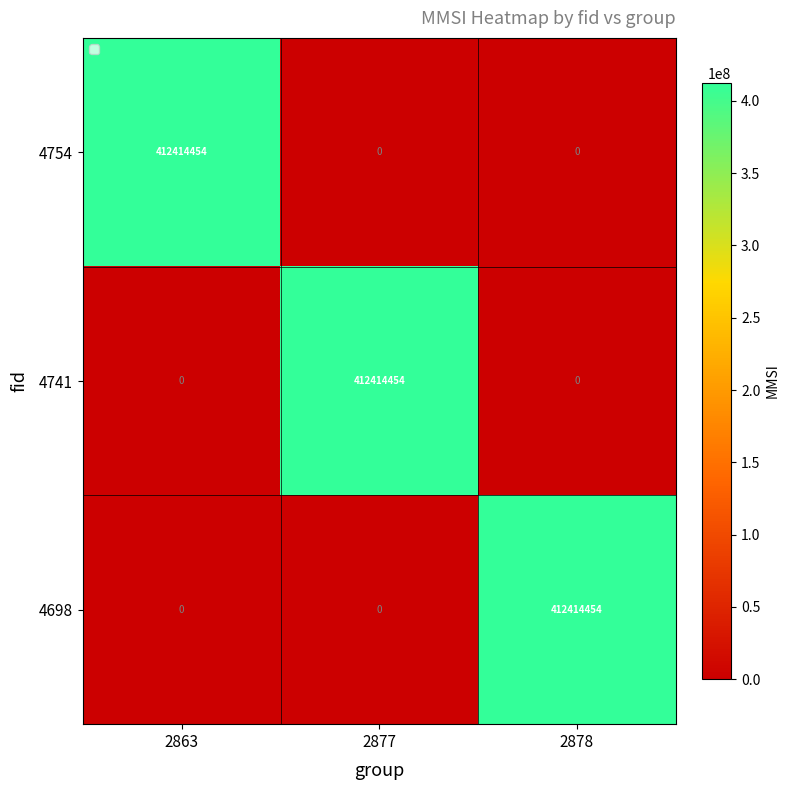

What is the difference between the maximum and second lowest values in the 4741 series?

412414454